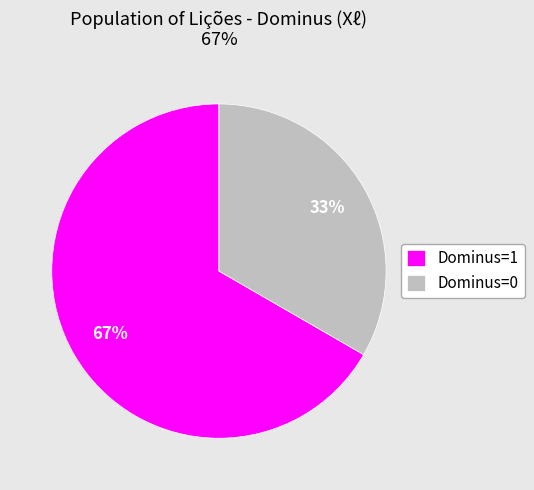

To the nearest percent, what is the average slice percentage?

50%